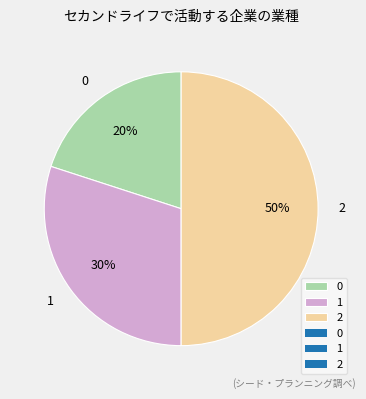

Which slice is the largest?

2